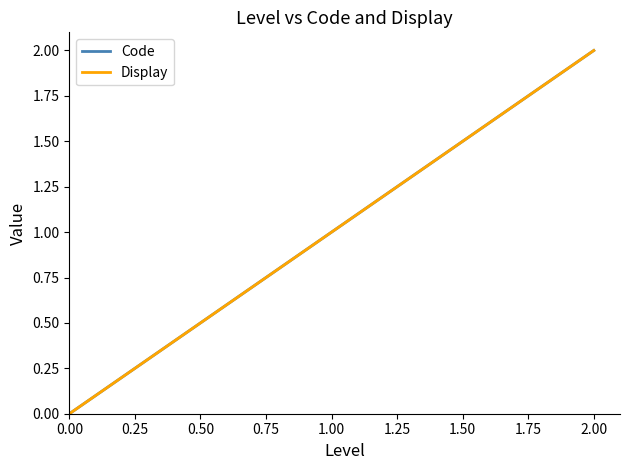

Reading left to right, extract all data points from this chart.

Code: 0	1	2
Display: 0	1	2